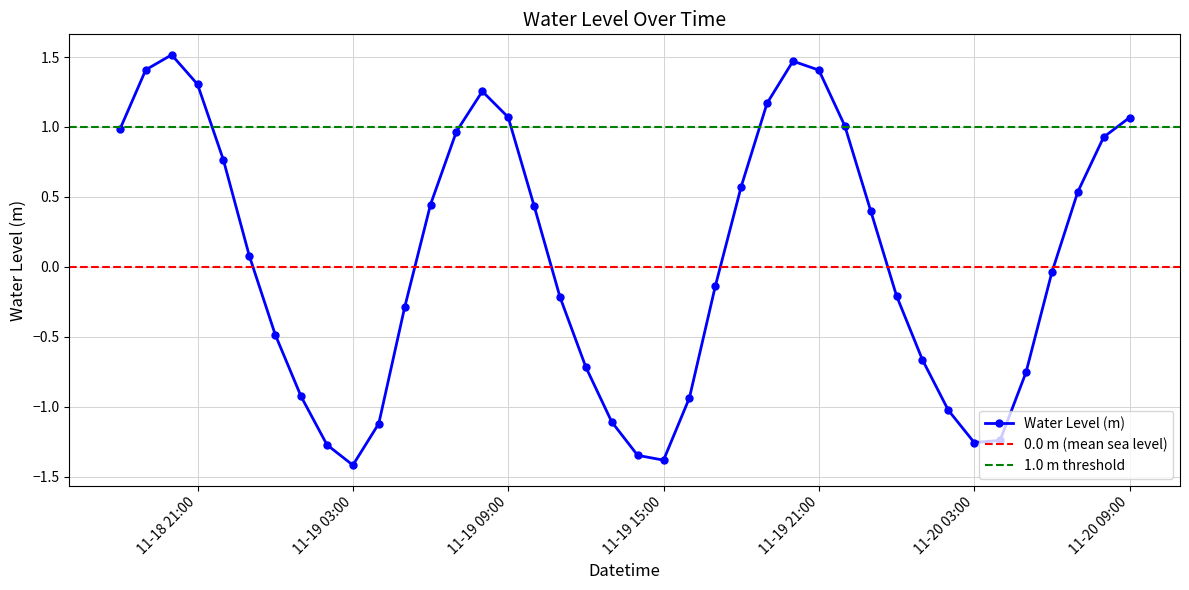

Where does the data first go above 0?

2024-11-18 18:00:00